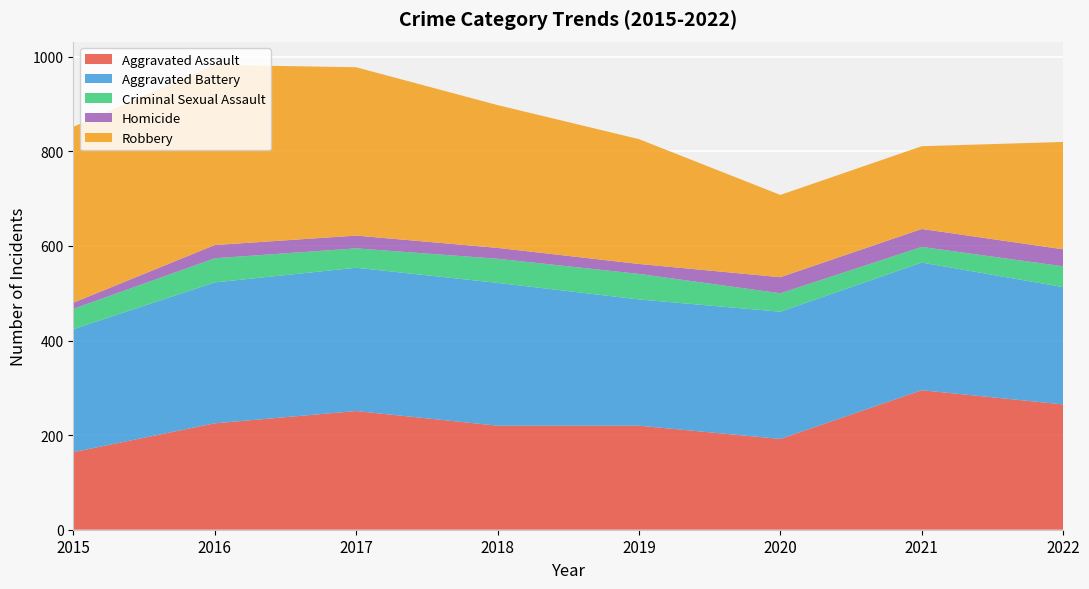

Reading left to right, extract all data points from this chart.

Aggravated Assault: 2015=164	2016=225	2017=251	2018=220	2019=220	2020=192	2021=295	2022=265
Aggravated Battery: 2015=260	2016=298	2017=303	2018=302	2019=267	2020=269	2021=270	2022=248
Criminal Sexual Assault: 2015=43	2016=51	2017=41	2018=51	2019=54	2020=39	2021=33	2022=44
Homicide: 2015=13	2016=28	2017=27	2018=23	2019=21	2020=34	2021=38	2022=36
Robbery: 2015=372	2016=381	2017=356	2018=302	2019=264	2020=174	2021=175	2022=227